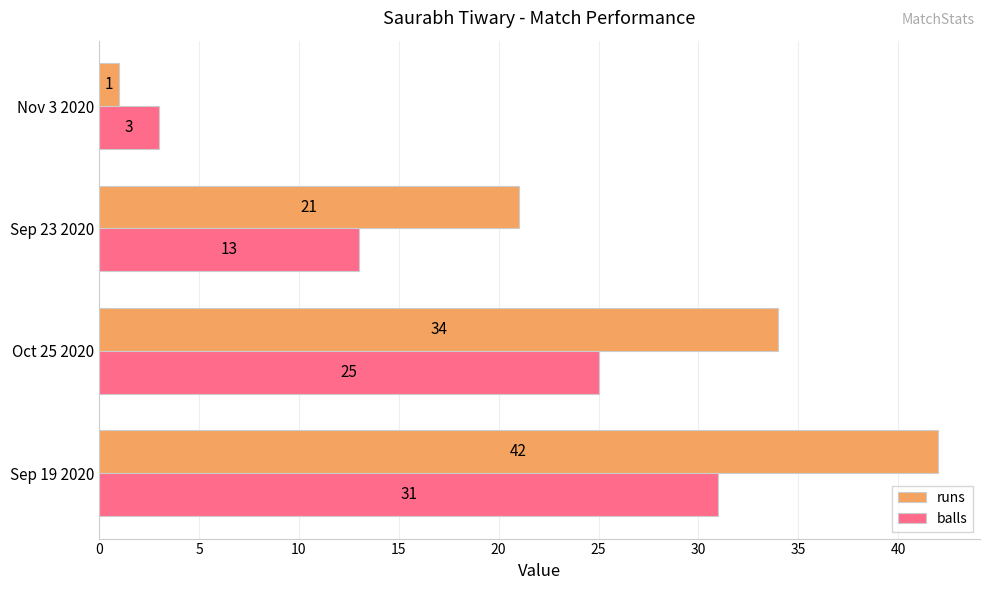

Which series changed the most between Sep 19 2020 and Nov 3 2020?

runs